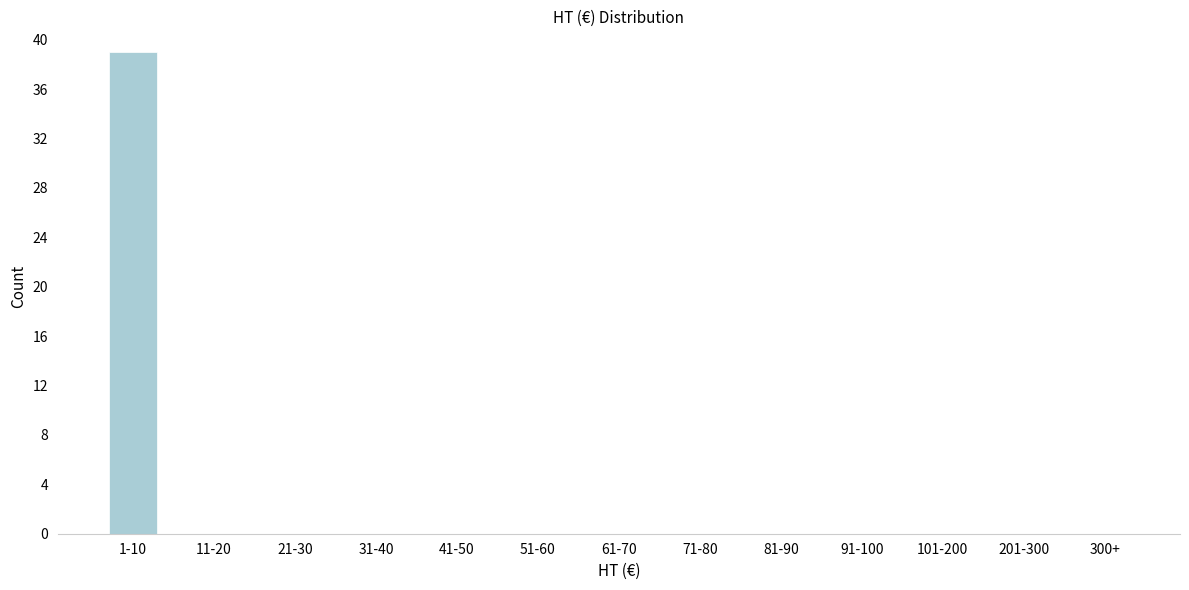

Reading left to right, list all the values displayed in this chart.

1-10=39	11-20=0	21-30=0	31-40=0	41-50=0	51-60=0	61-70=0	71-80=0	81-90=0	91-100=0	101-200=0	201-300=0	300+=0